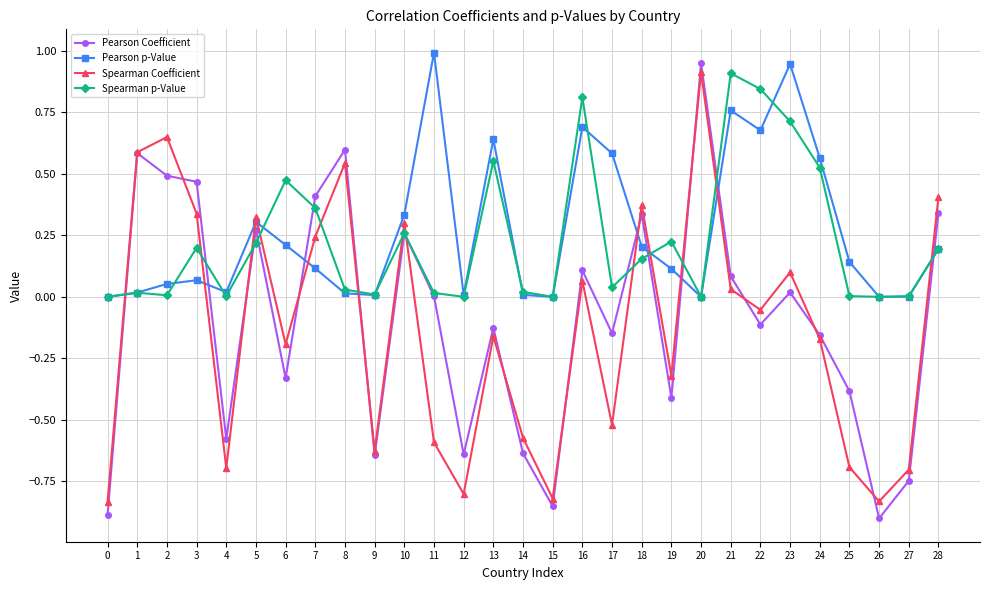

How many interior local valleys does the Spearman Coefficient series have?

9